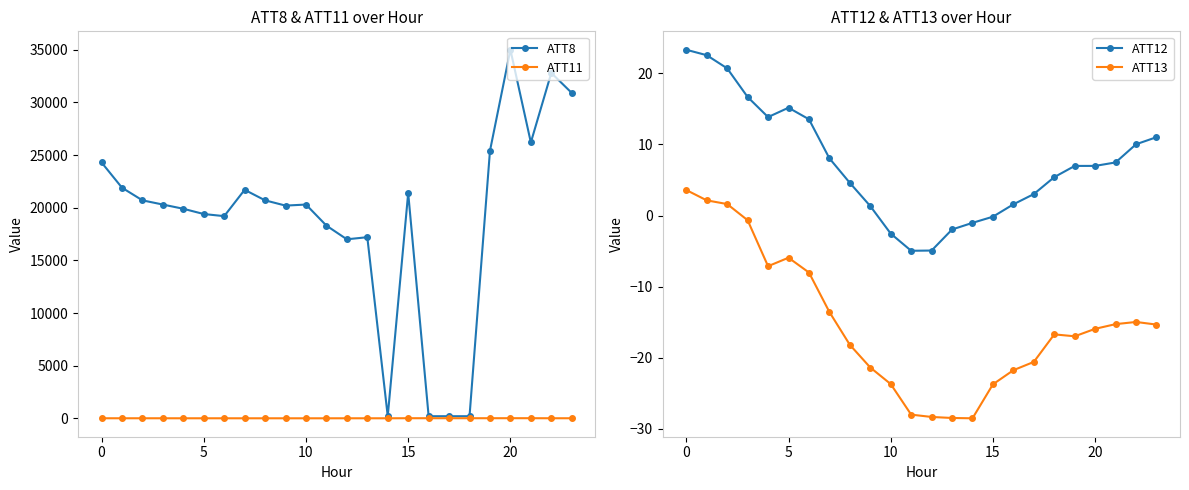

How many data points does each series have?

24